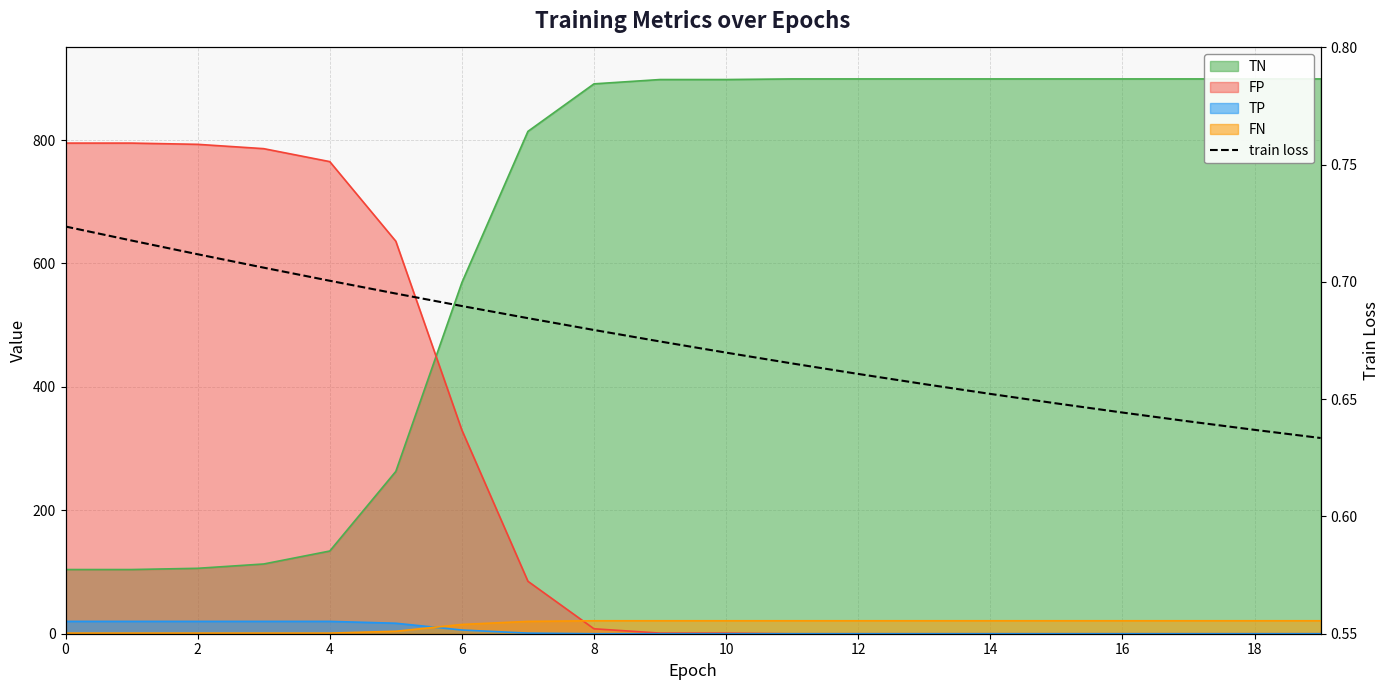

Count the number of categories in the chart.

20